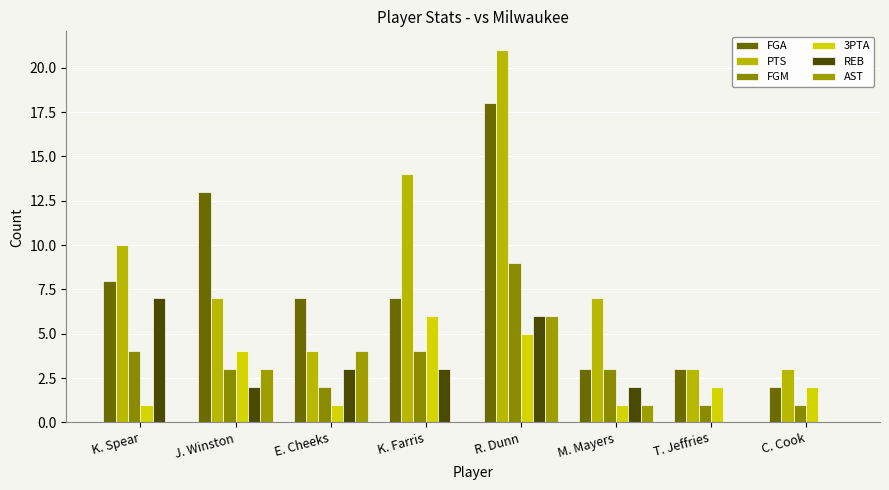

Where is FGA nearest to the value 10?

K. Spear